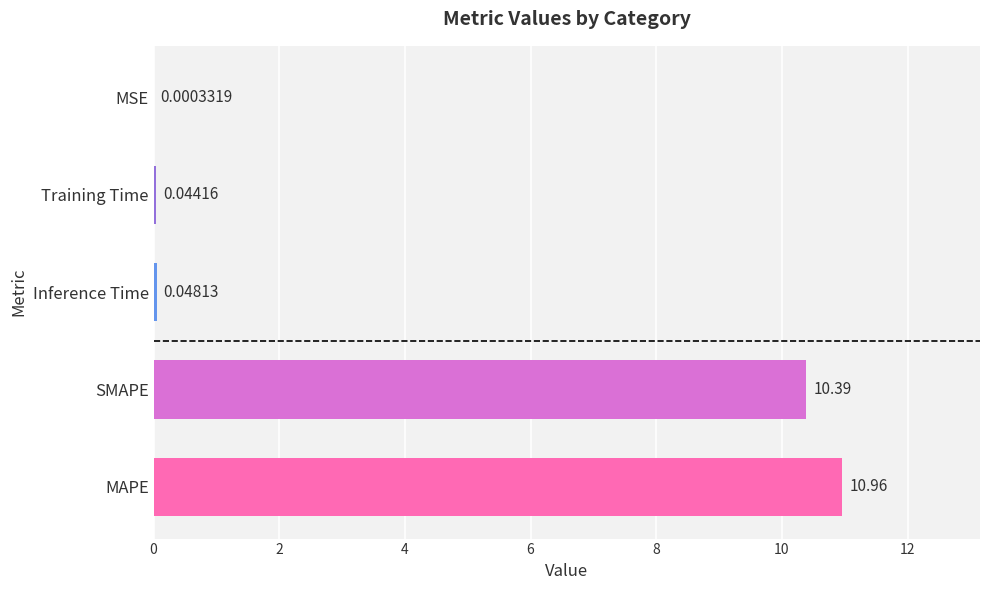

What is the sum of all values?

21.4